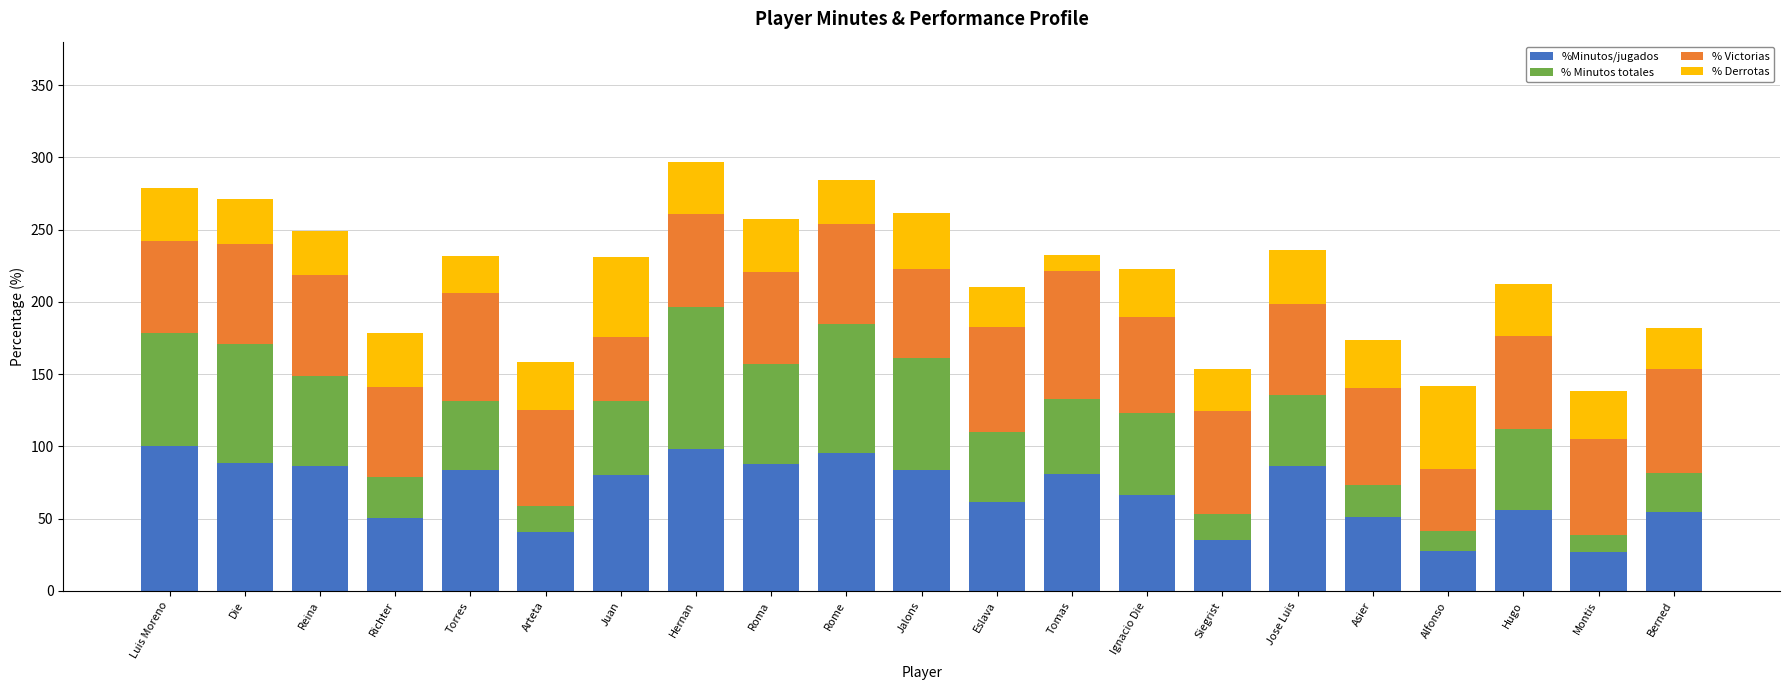

What is the total value across all series at Montis?

138.6